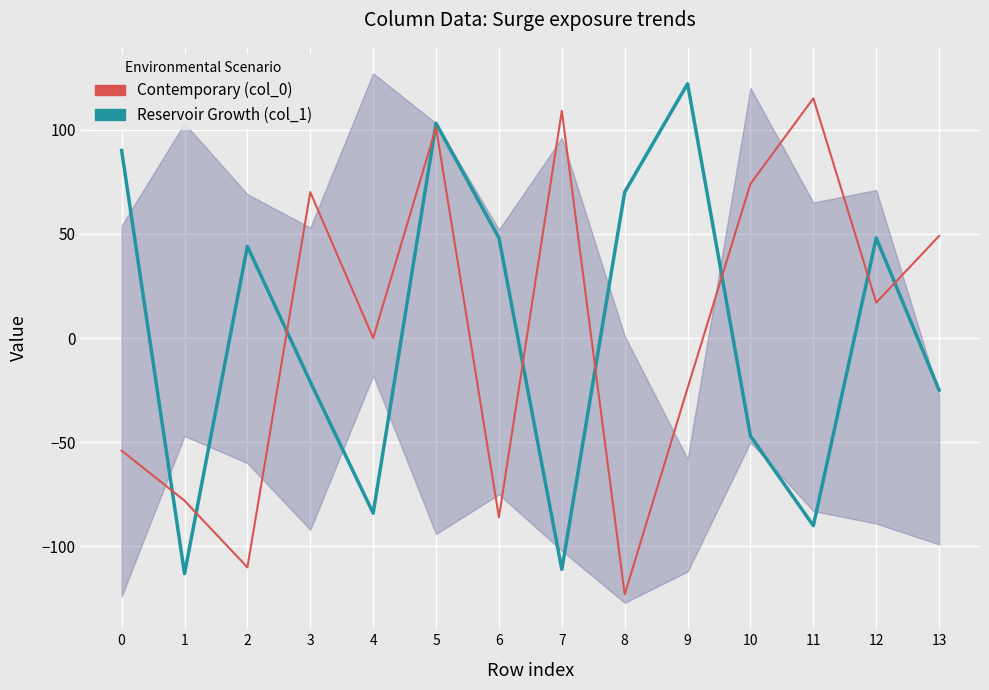

Reading right to left, extract all data points from this chart.

Reservoir Growth (col_1): 13=-25	12=48	11=-90	10=-47	9=122	8=70	7=-111	6=48	5=103	4=-84	3=-21	2=44	1=-113	0=90
Contemporary (col_0): 13=49	12=17	11=115	10=74	9=-24	8=-123	7=109	6=-86	5=101	4=0	3=70	2=-110	1=-78	0=-54